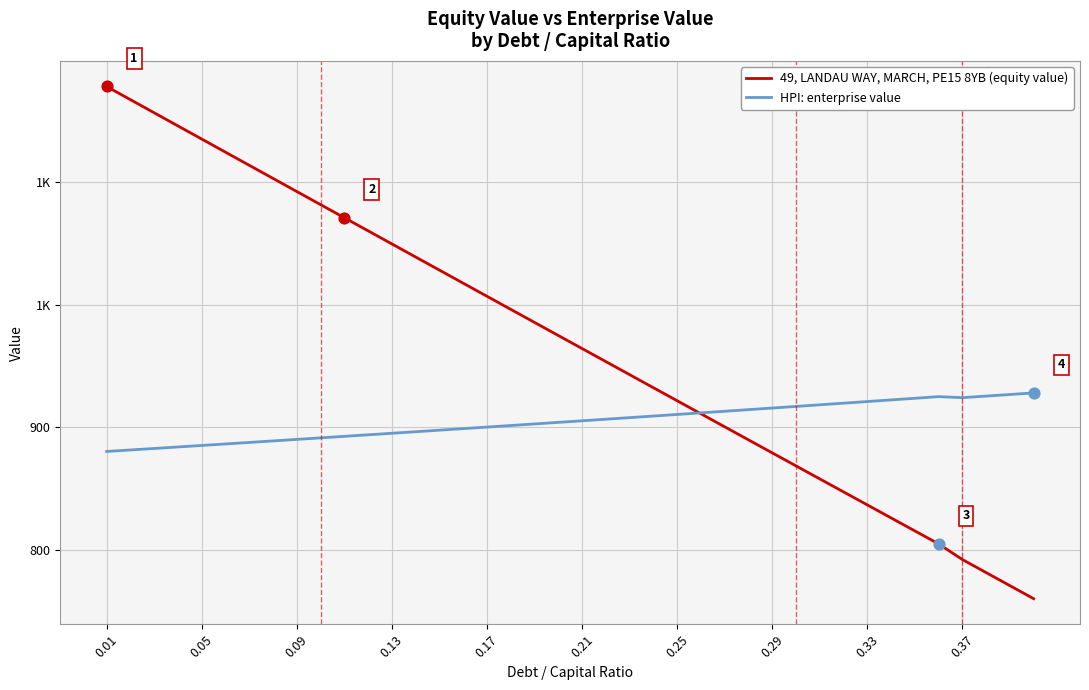

What are all the series names shown in the legend?

49, LANDAU WAY, MARCH, PE15 8YB (equity value), HPI: enterprise value